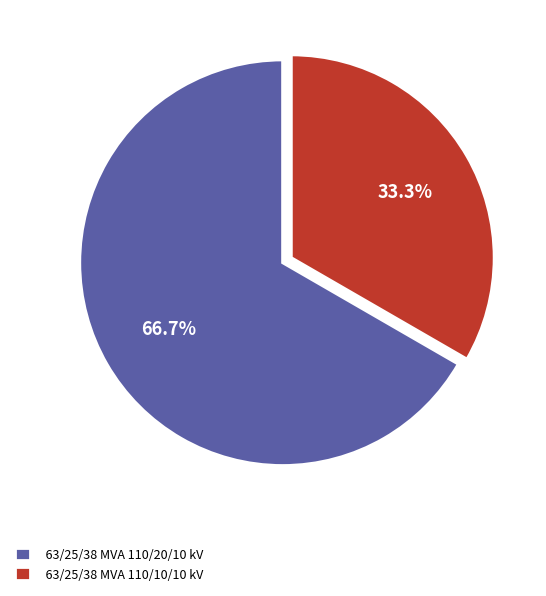

To the nearest percent, what is the difference between the 63/25/38 MVA 110/20/10 kV and 63/25/38 MVA 110/10/10 kV slice percentages?

33%